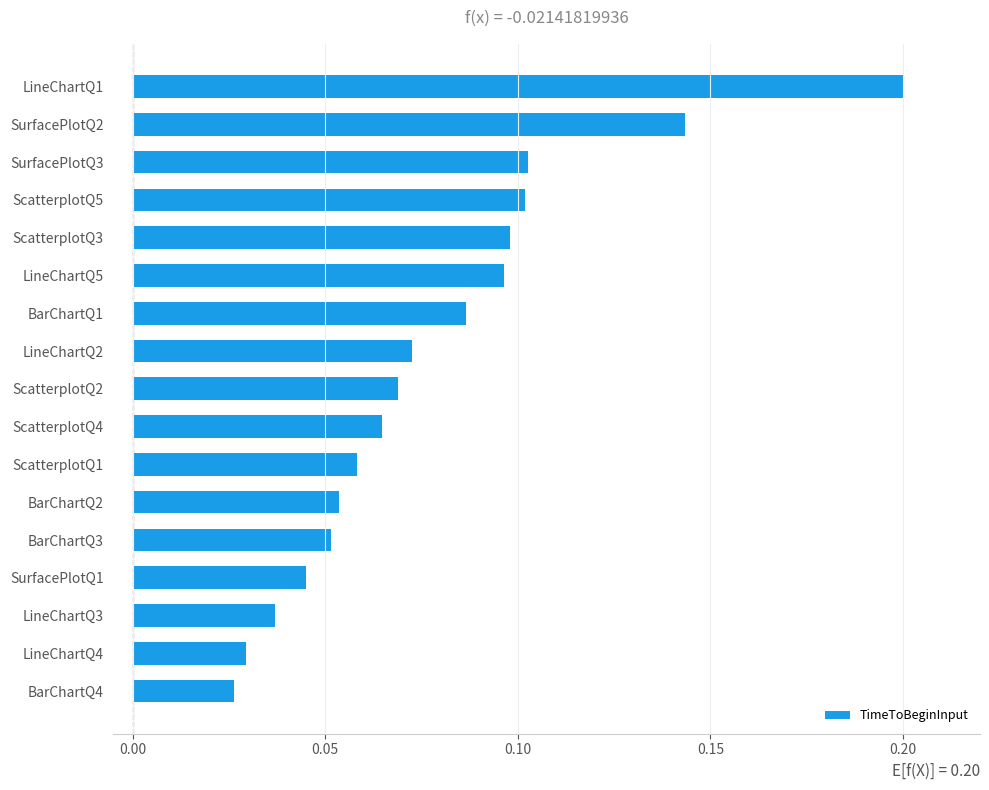

The chart shows a value of 0.3 at LineChartQ1. True or false?

False